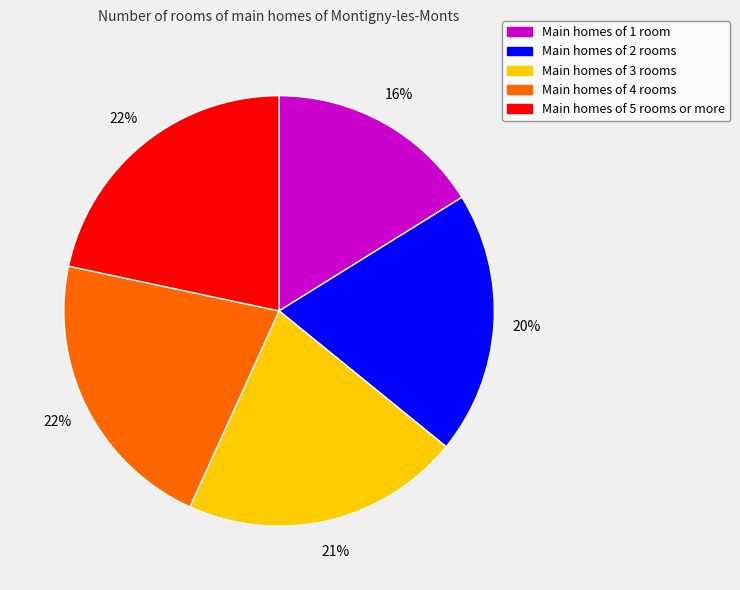

Between Main homes of 3 rooms and Main homes of 2 rooms, which is larger?

Main homes of 3 rooms